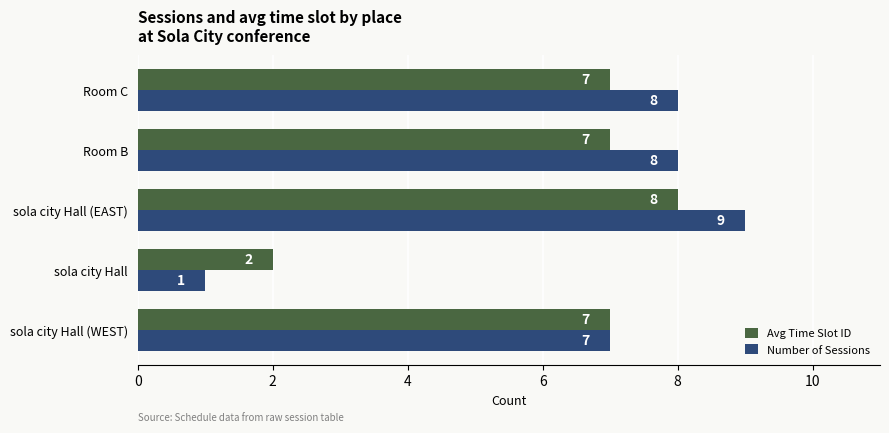

At which label is Number of Sessions closest to 5?

sola city Hall (WEST)